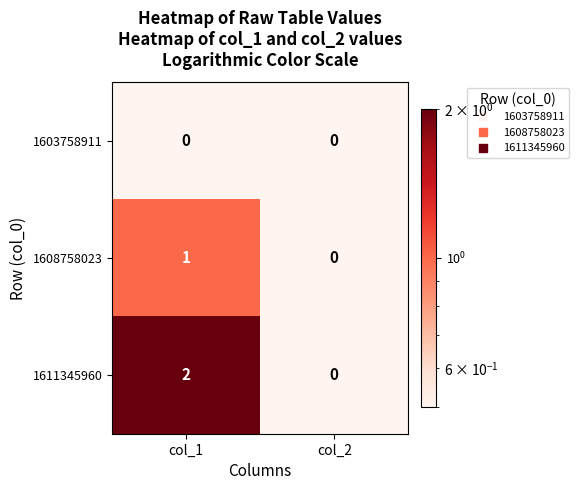

List the labels in order of 1611345960 value, smallest first.

col_2, col_1